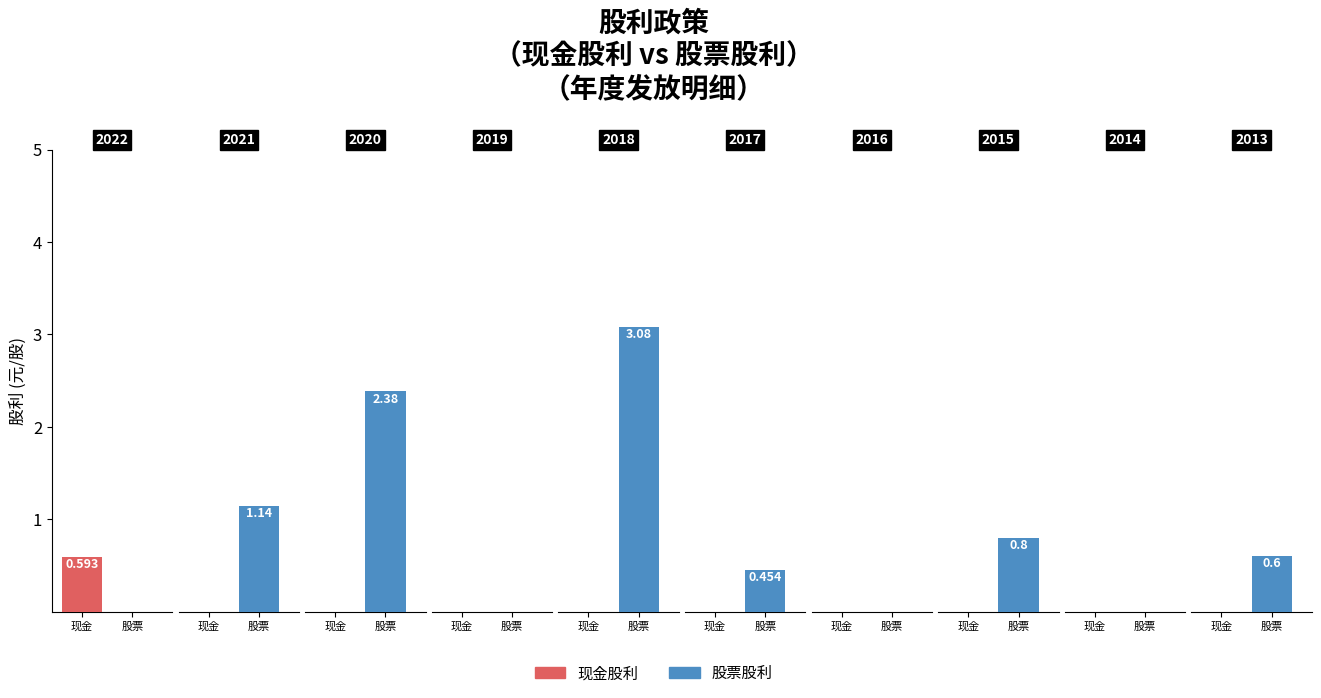

What are all the series names shown in the legend?

现金股利, 股票股利